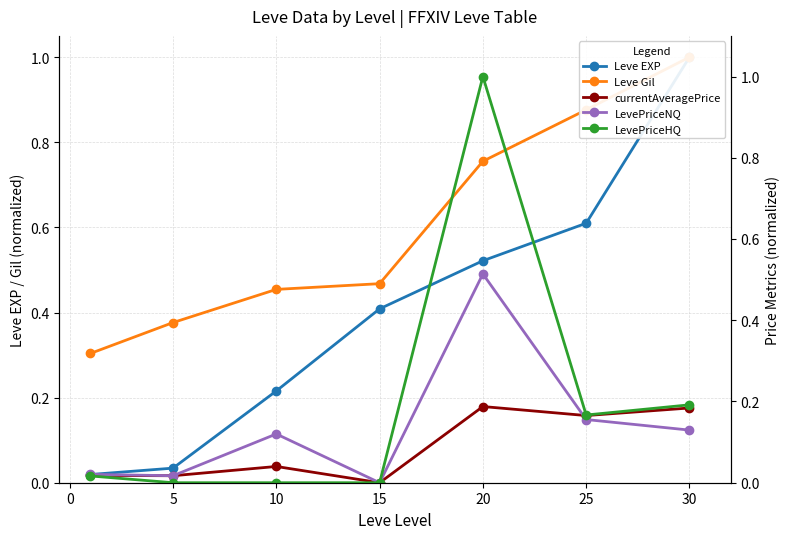

True or false: currentAveragePrice has more than 1 interior local peaks.

True